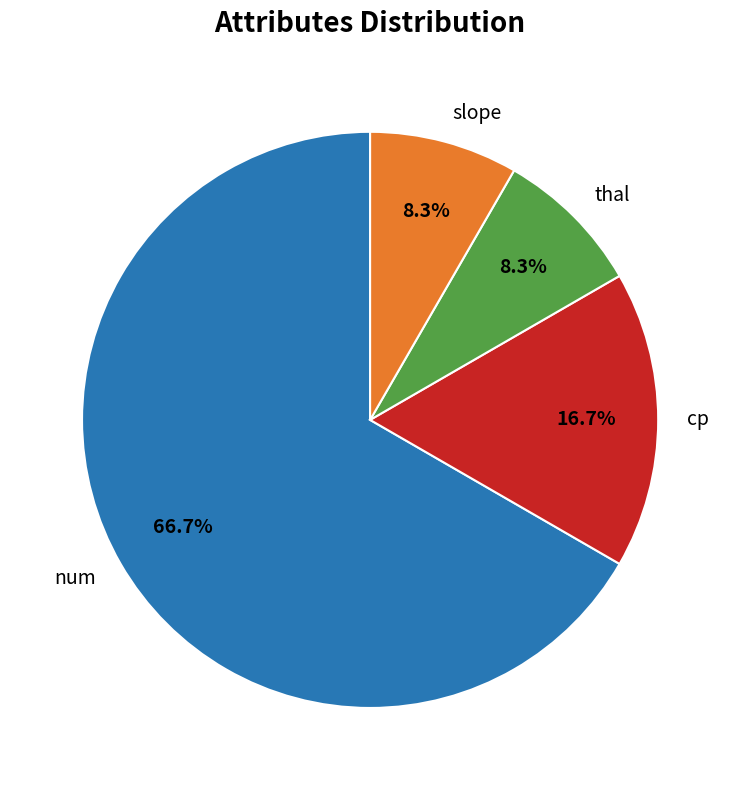

To the nearest percent, what portion does cp represent?

17%